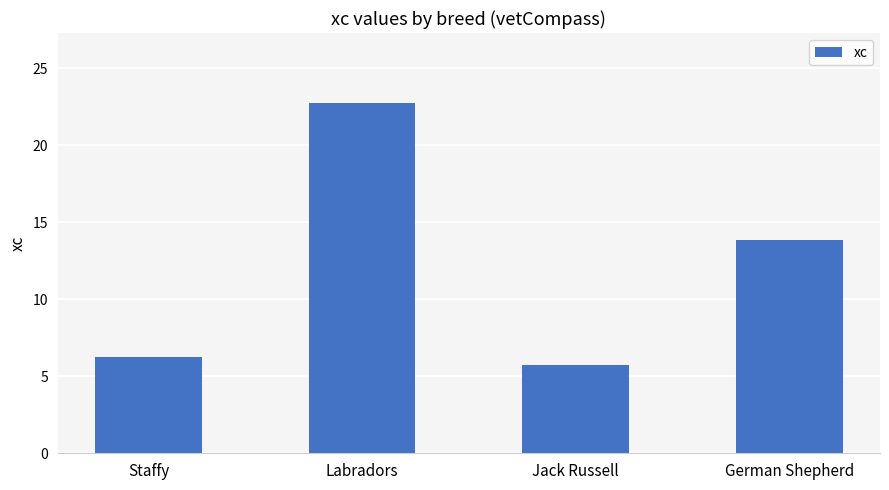

True or false: the data shows 8.8 at Jack Russell.

False